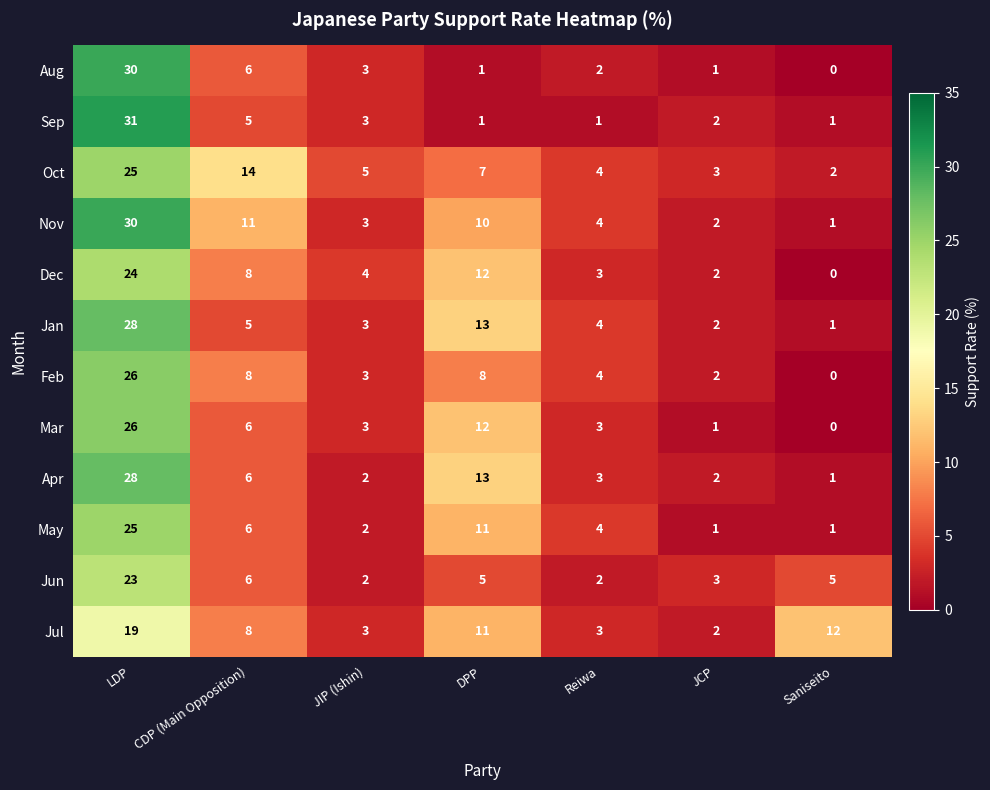

The value of Oct at JIP (Ishin) is 5. True or false?

True